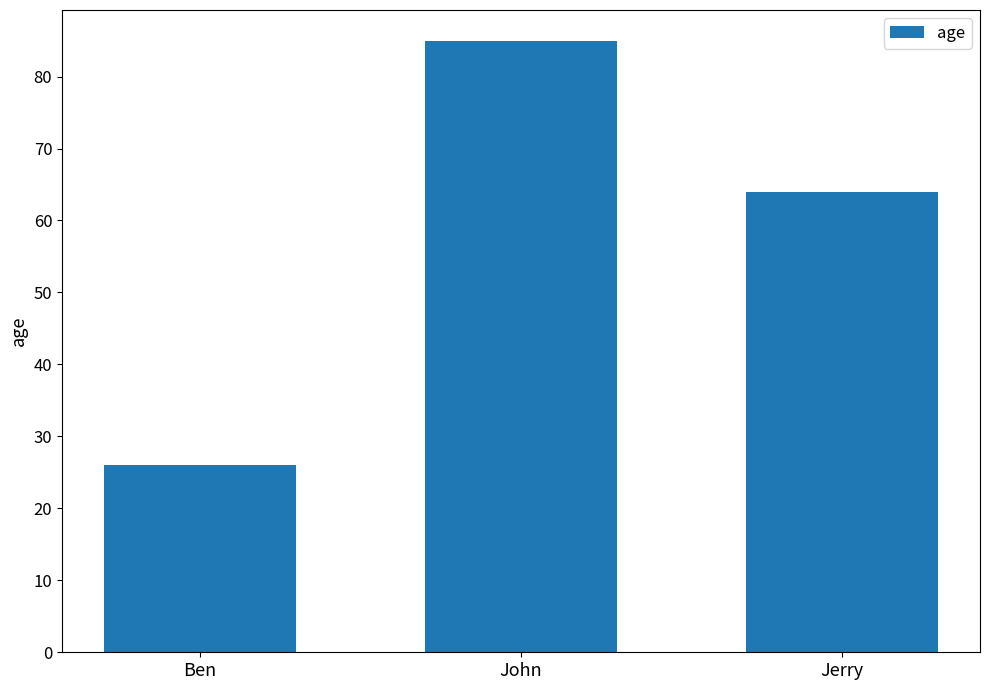

The value at Jerry is 42. True or false?

False